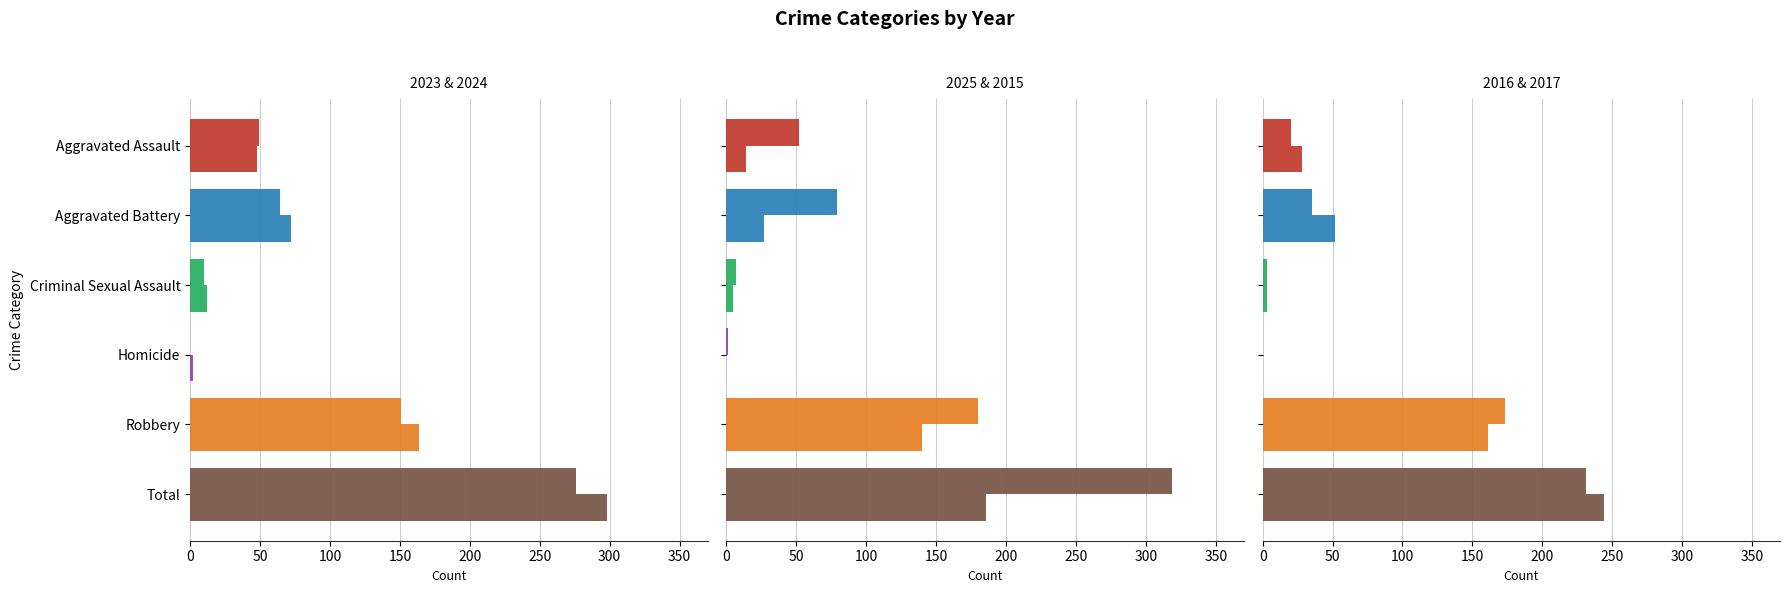

What is the value of the 2025 bar at the 4th from the left?

1